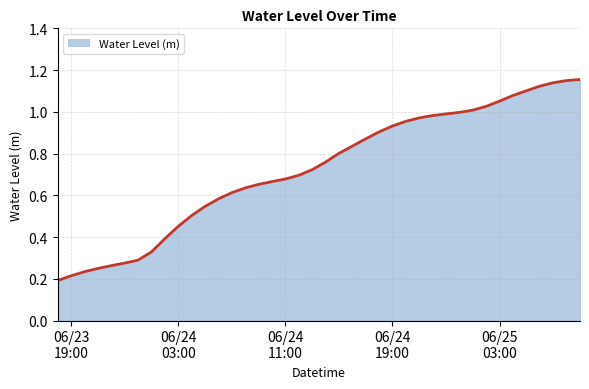

How many lines are shown in the chart?

1